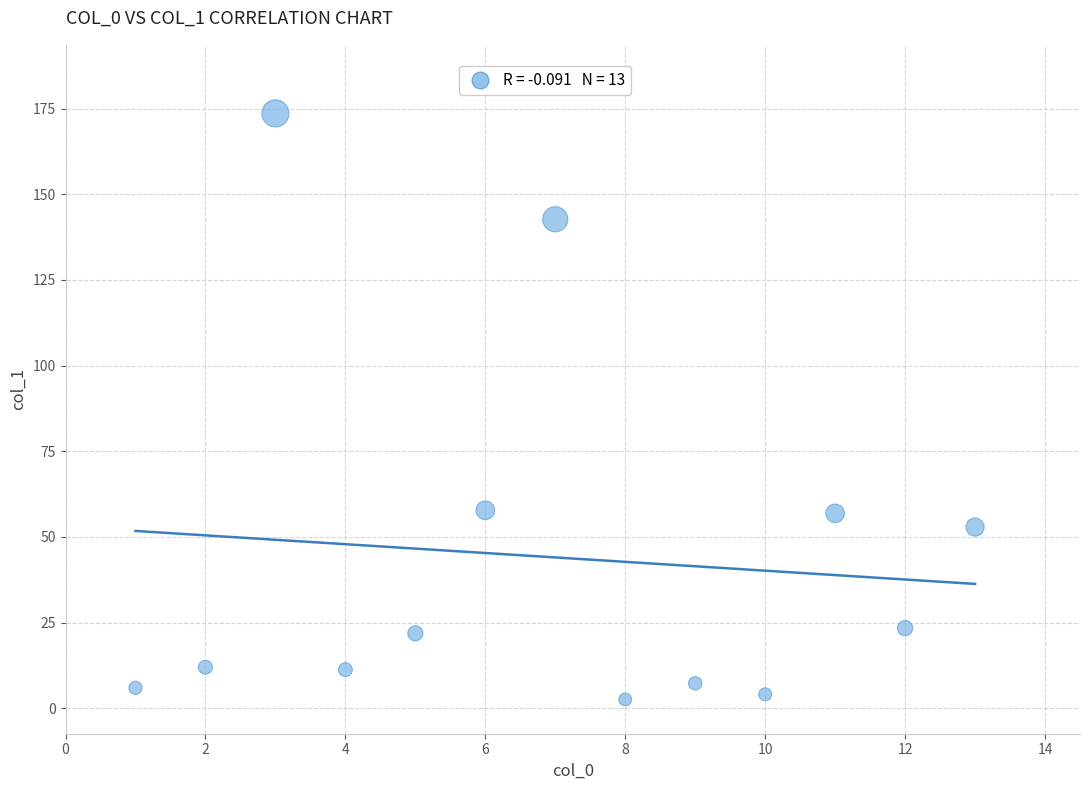

What is the range of X values (max minus min)?

12.0